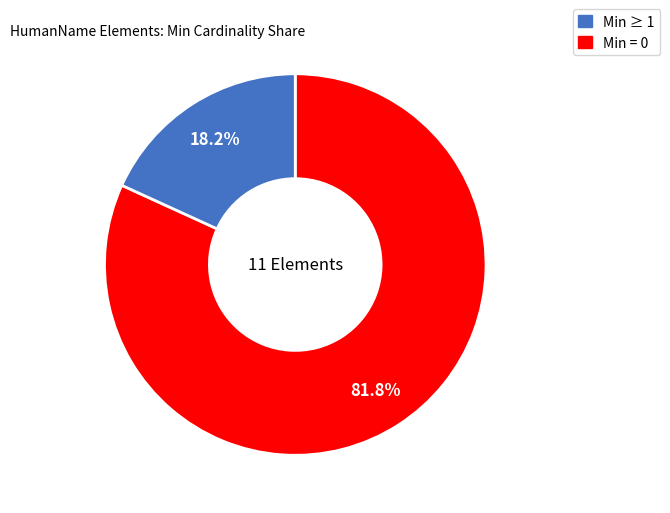

Does any single category account for the majority?

Yes